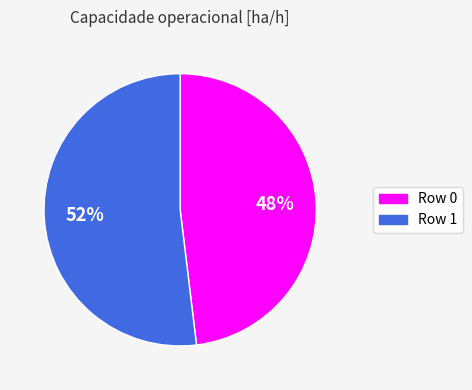

How many segments does this pie chart have?

2